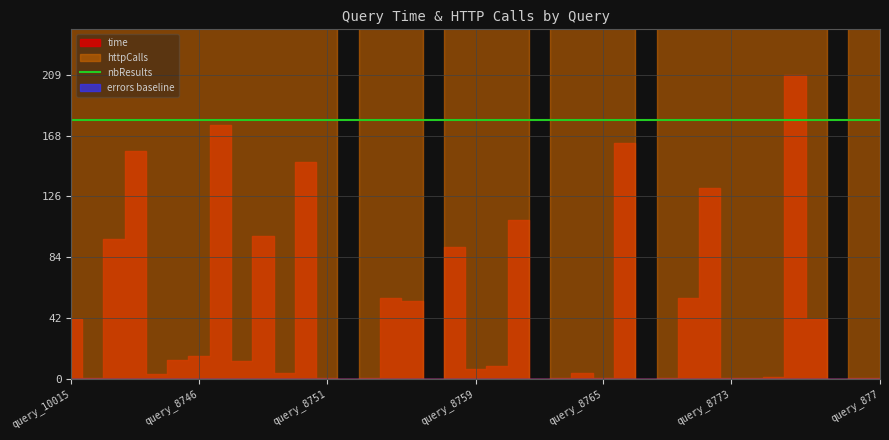

True or false: time has more than 2 interior local peaks.

True